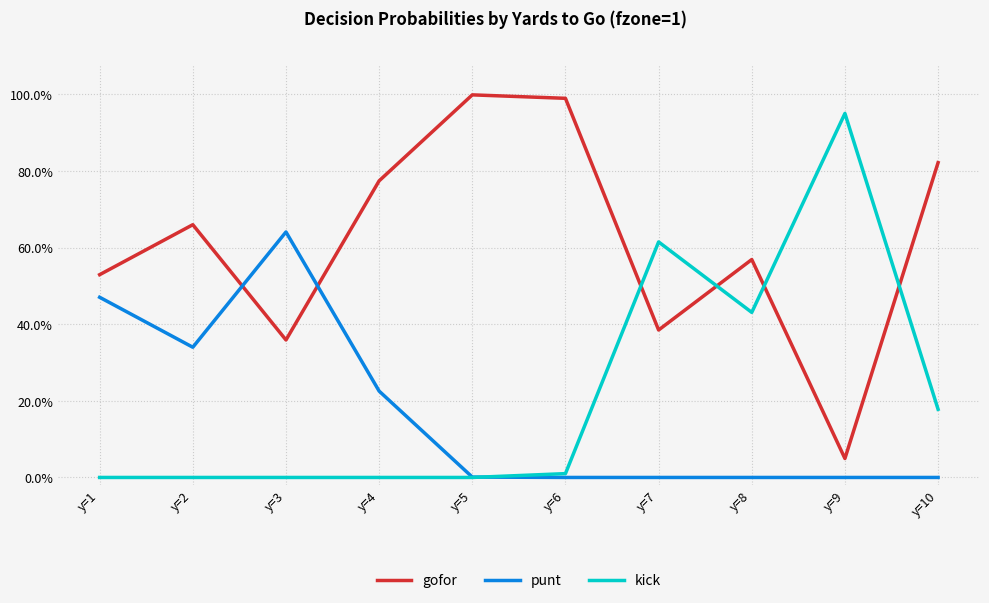

What is the sum of all kick values?

2.2